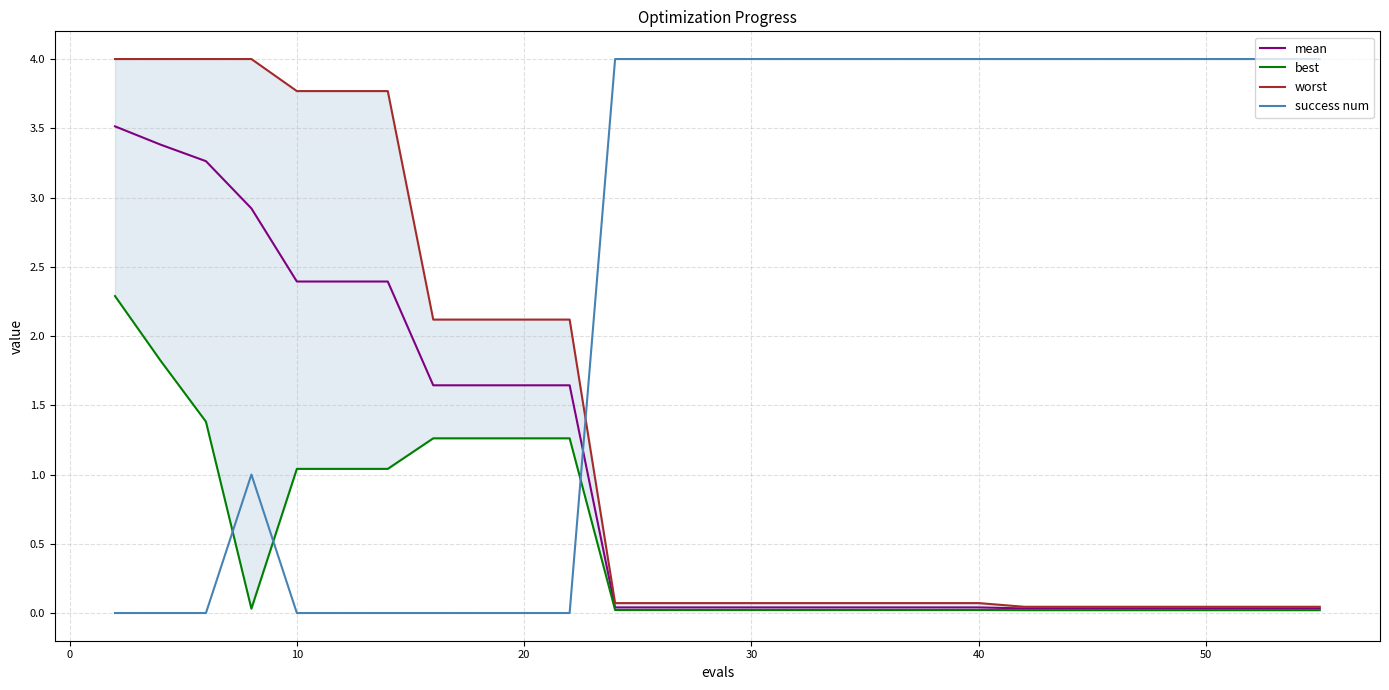

What is the greatest value displayed?

4.0